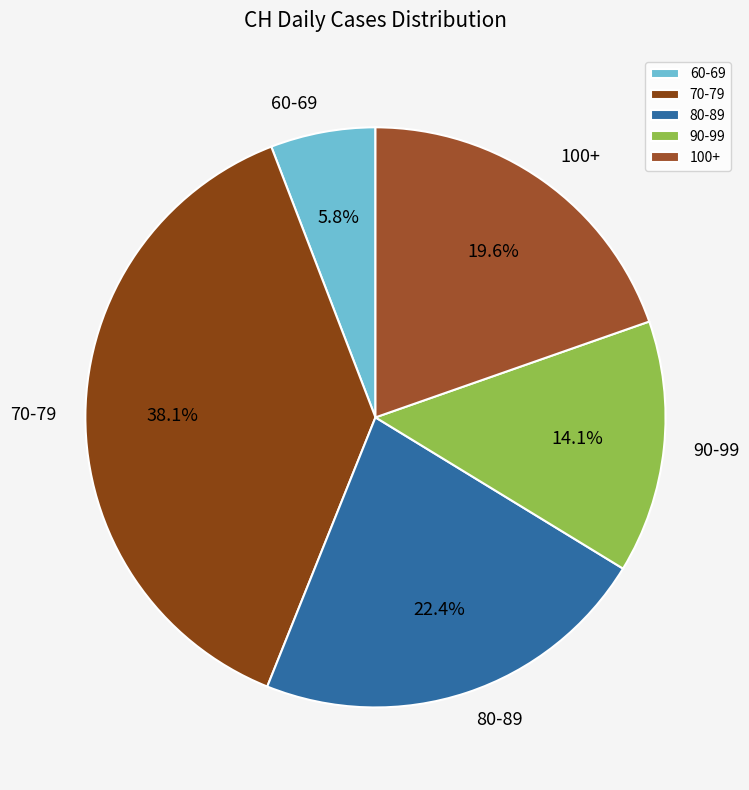

To the nearest percent, what is the difference between the largest and smallest slice percentages?

32%